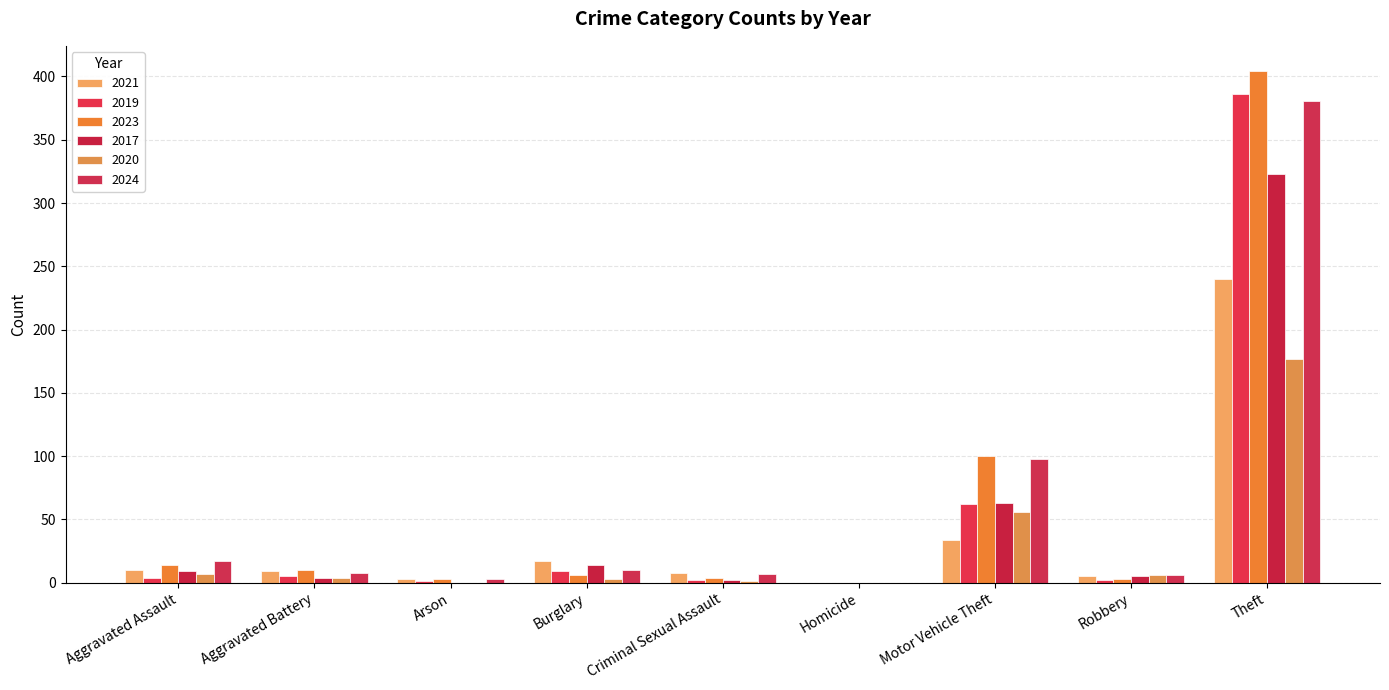

At Arson, list the series in order from largest to smallest.

2021, 2023, 2024, 2019, 2017, 2020